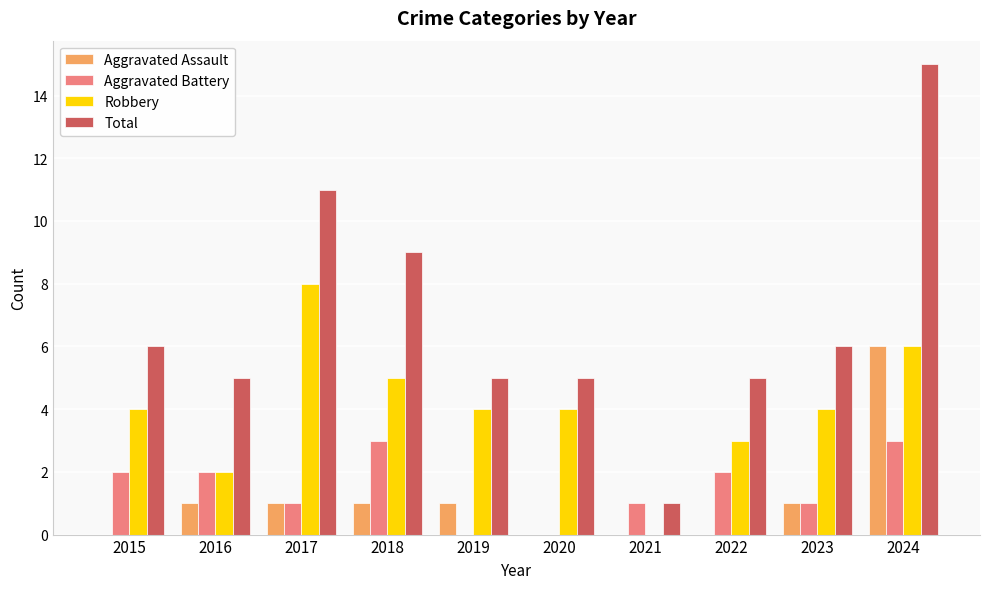

Between 2017 and 2023, which series saw the biggest shift?

Total